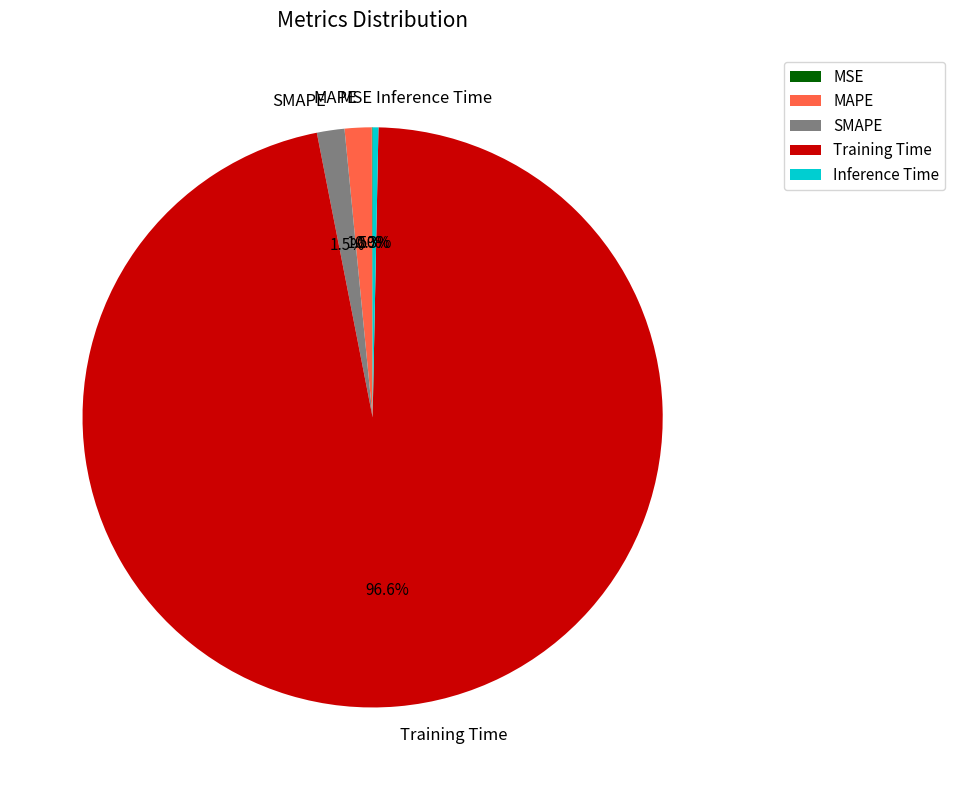

Which slice is the largest?

Training Time